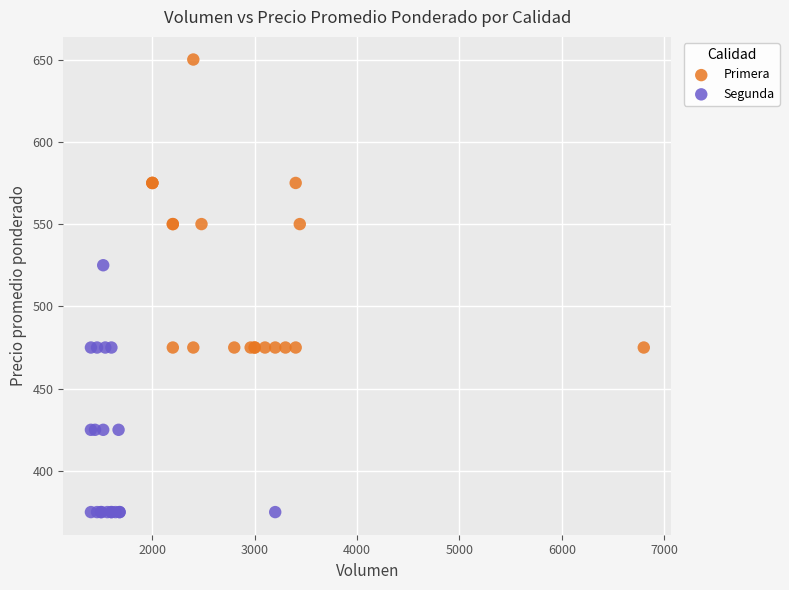

Which series contains the highest Y value?

Primera